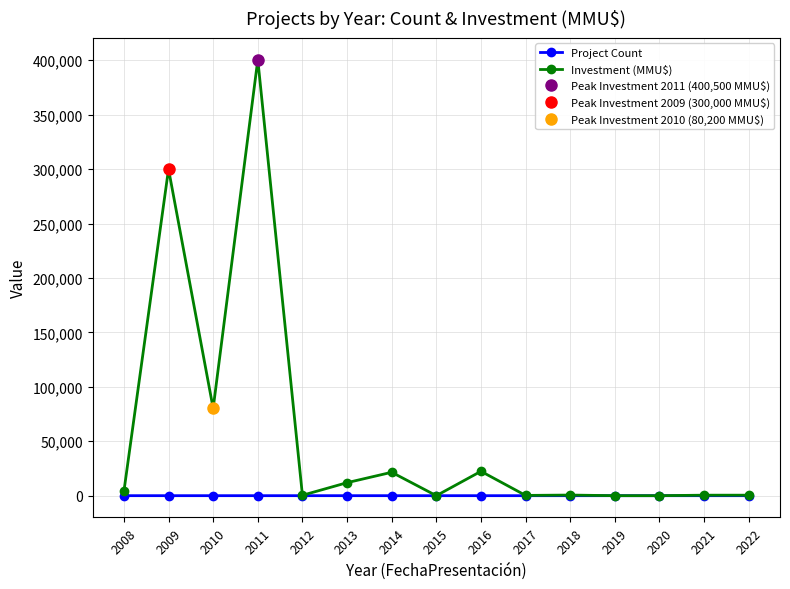

Reading right to left, extract all data points from this chart.

Project Count: 1	1	1	1	1	1	4	0	2	5	2	4	5	3	6
Investment (MMU$): 460	460	3	0	570	250	22395	0	21500	11950	378	400546	80200	300020	3872